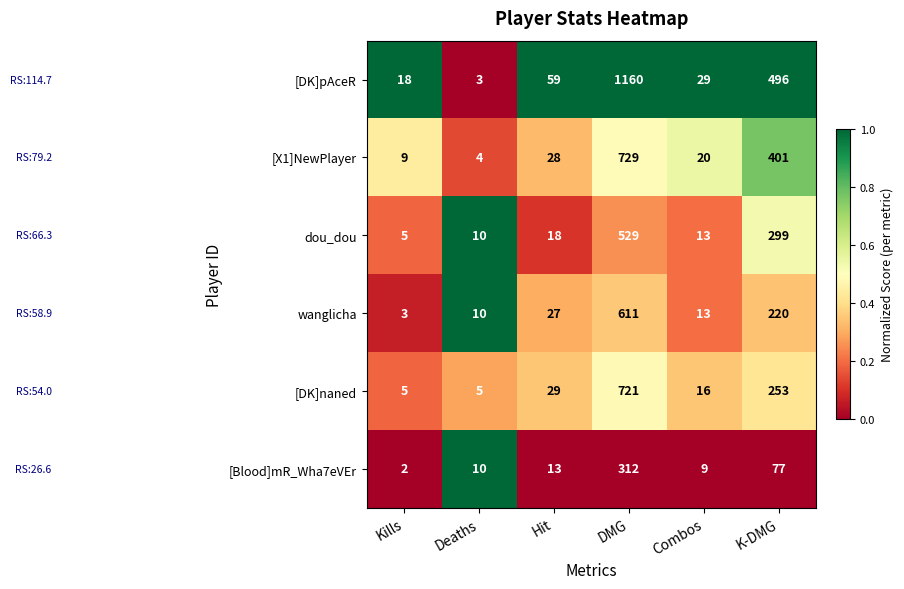

Rank the series at Hit from lowest to highest value.

[Blood]mR_Wha7eVEr, dou_dou, wanglicha, [X1]NewPlayer, [DK]naned, [DK]pAceR